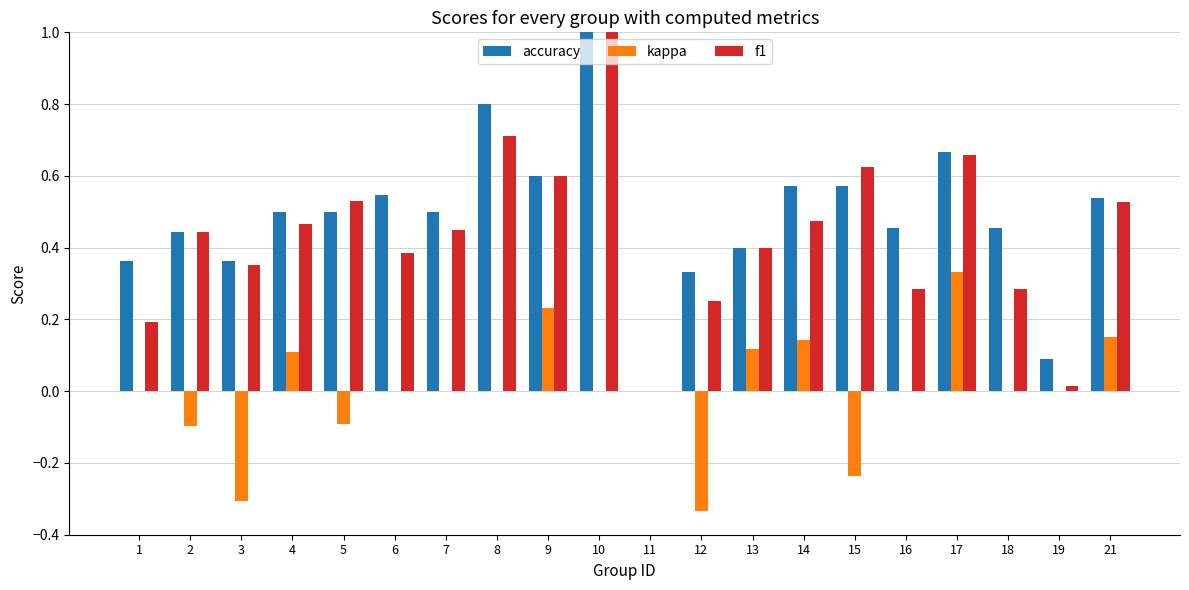

Which series changed the most between 6 and 8?

f1